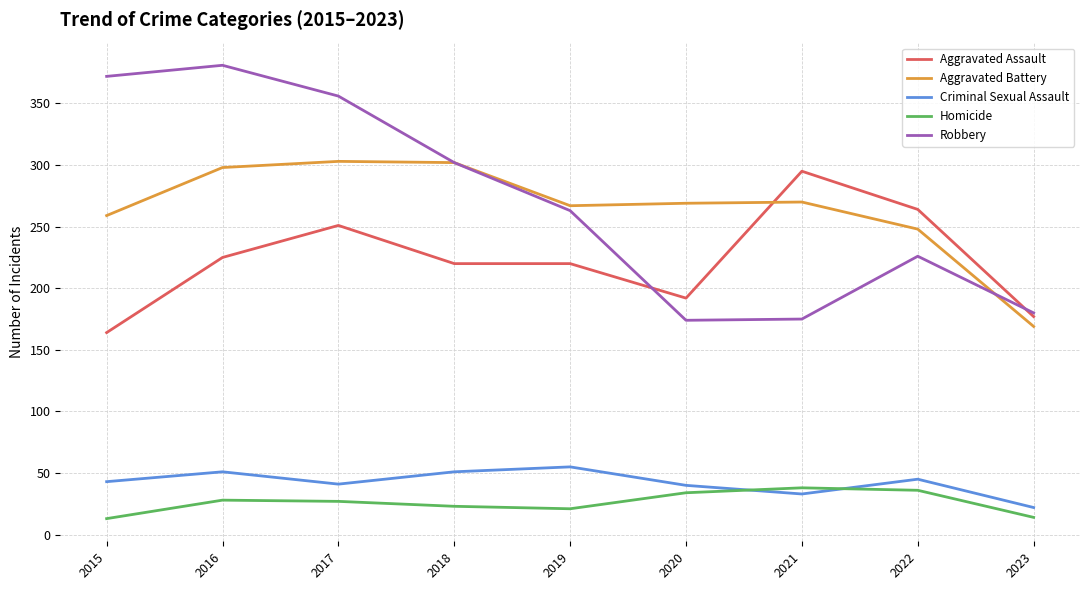

Does the chart have visible grid lines?

Yes